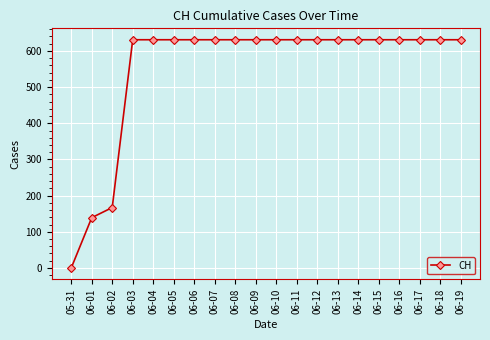

Is it true that the value at 05-31 is -305?

False